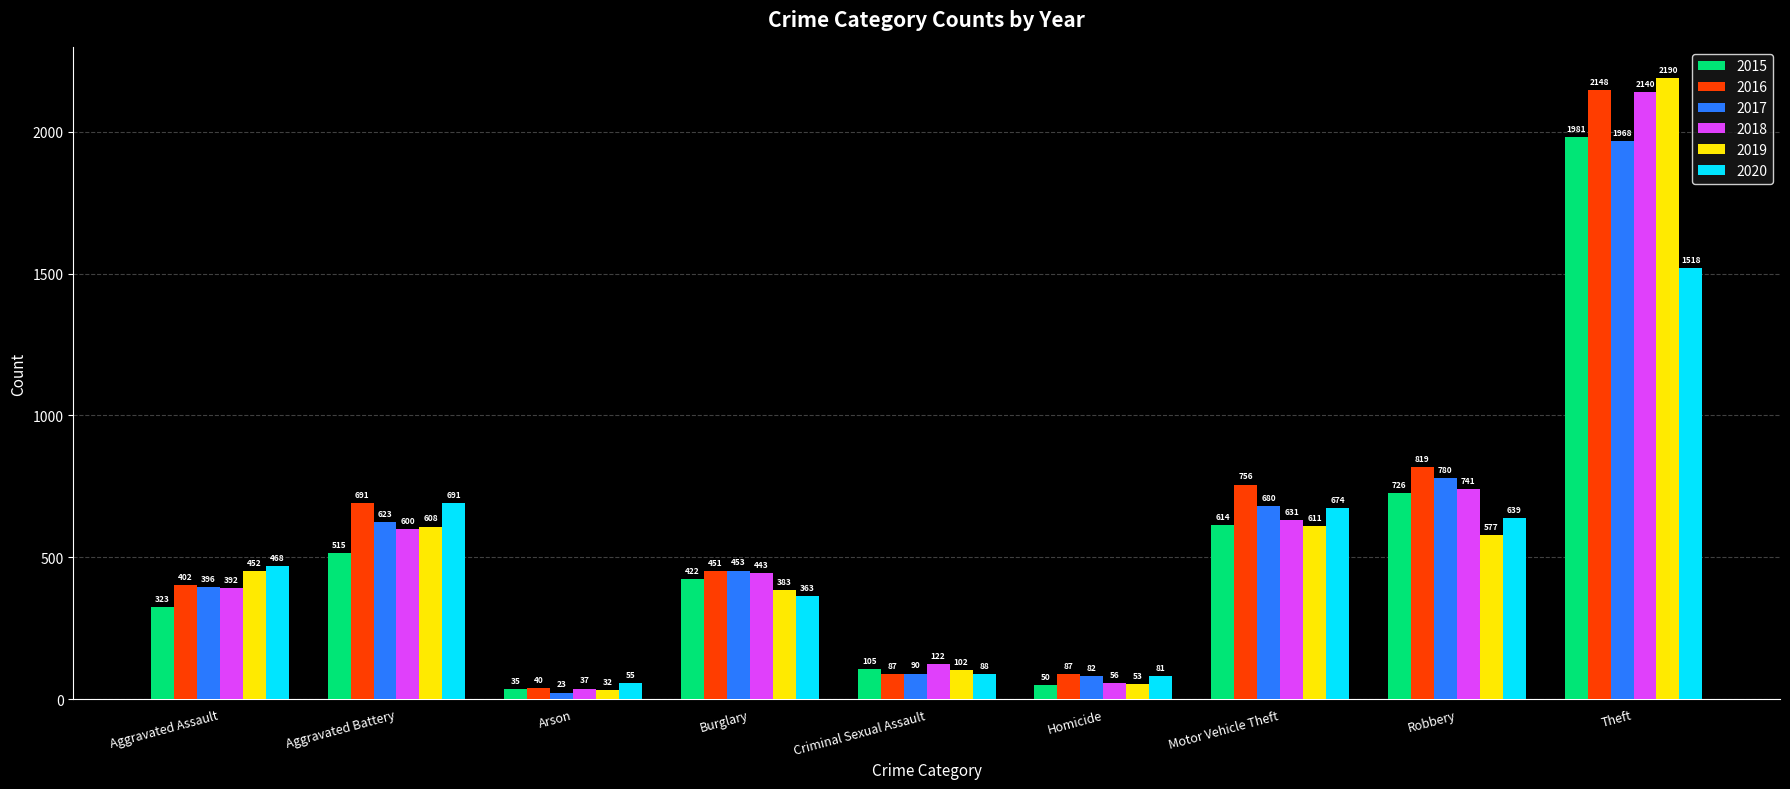

The 2017 series shows 1968 at Theft. True or false?

True